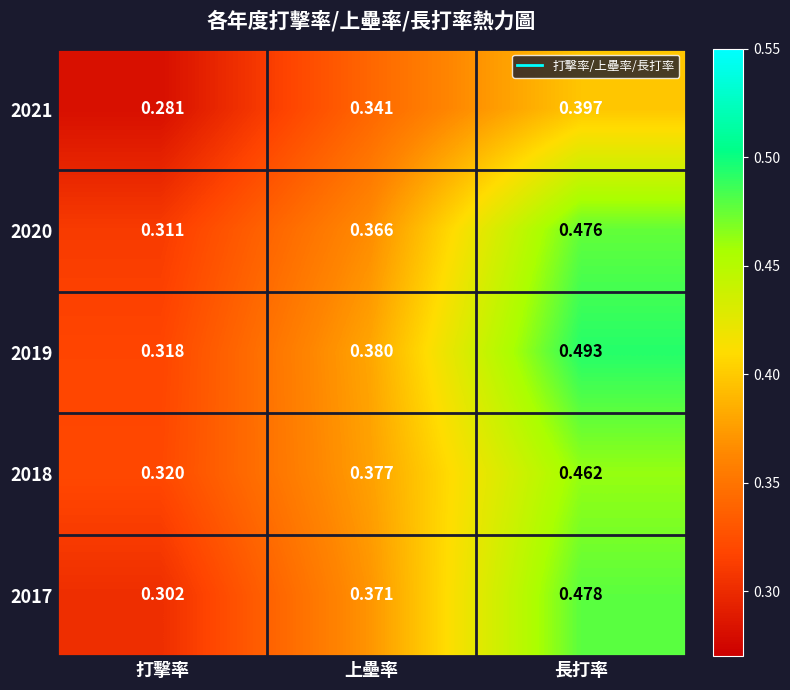

Which category has the highest value across all series?

長打率